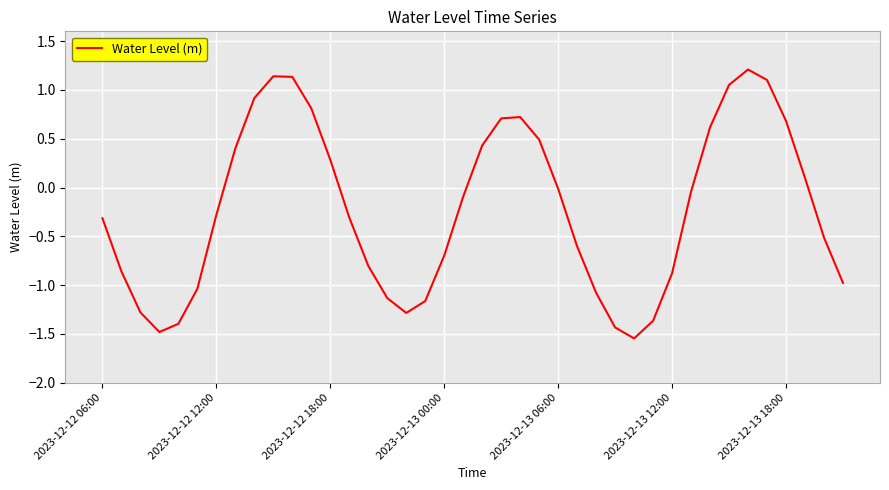

What is the maximum value shown in the chart?

1.2